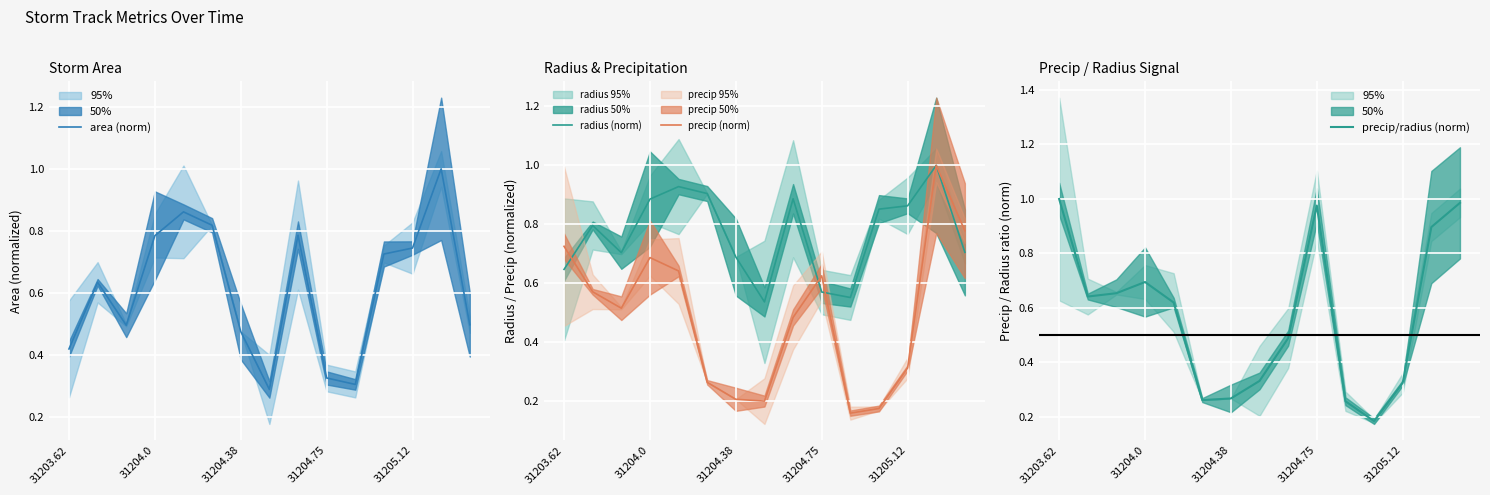

Is it true that precip (norm) equals 0.1 at 11?

False